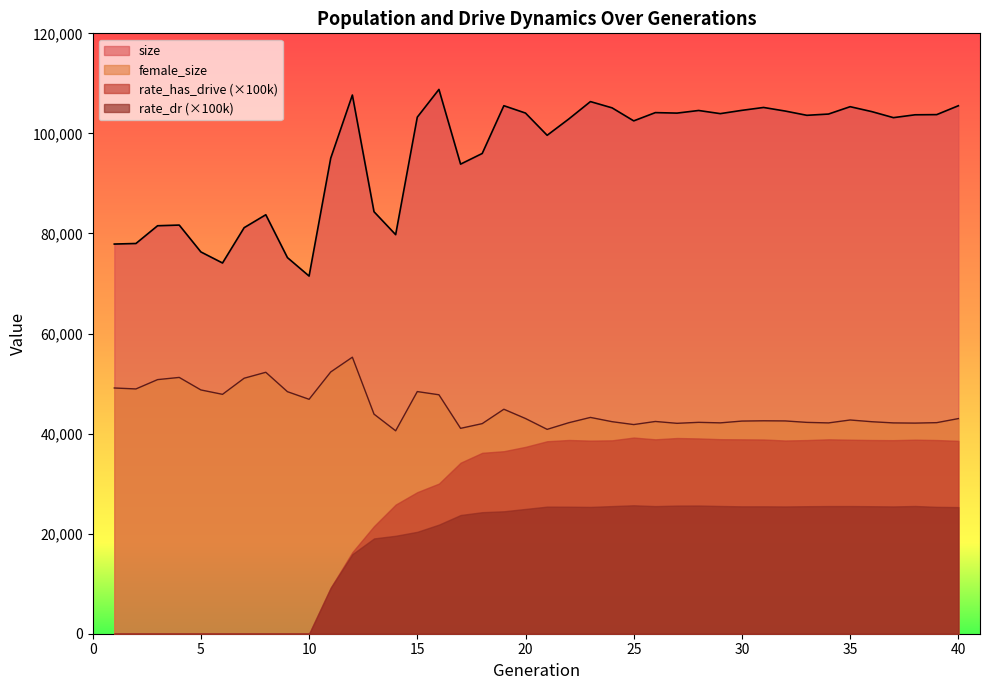

True or false: size has a value of 179659 at 25.

False